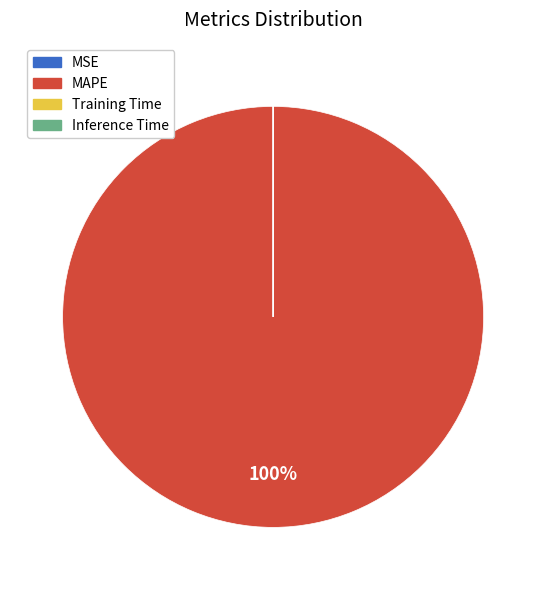

To the nearest percent, what is the difference between the largest and smallest slice percentages?

100%